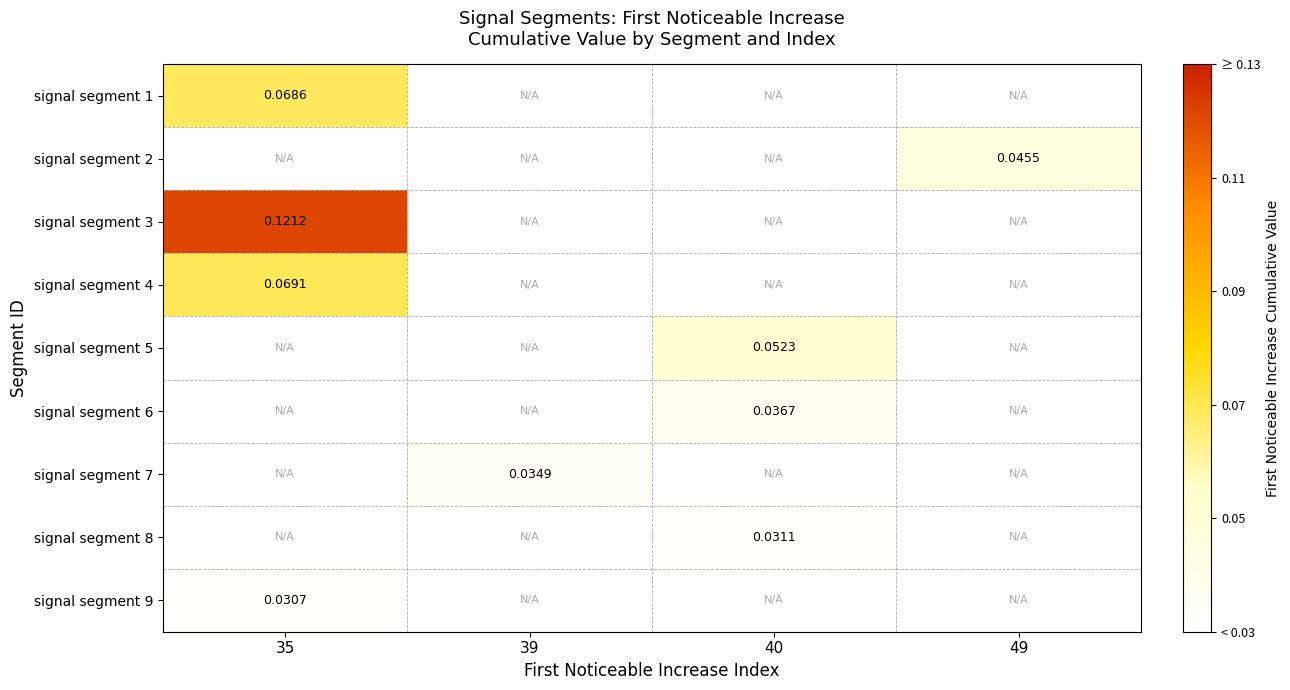

How many positive values does the signal segment 7 series have?

1